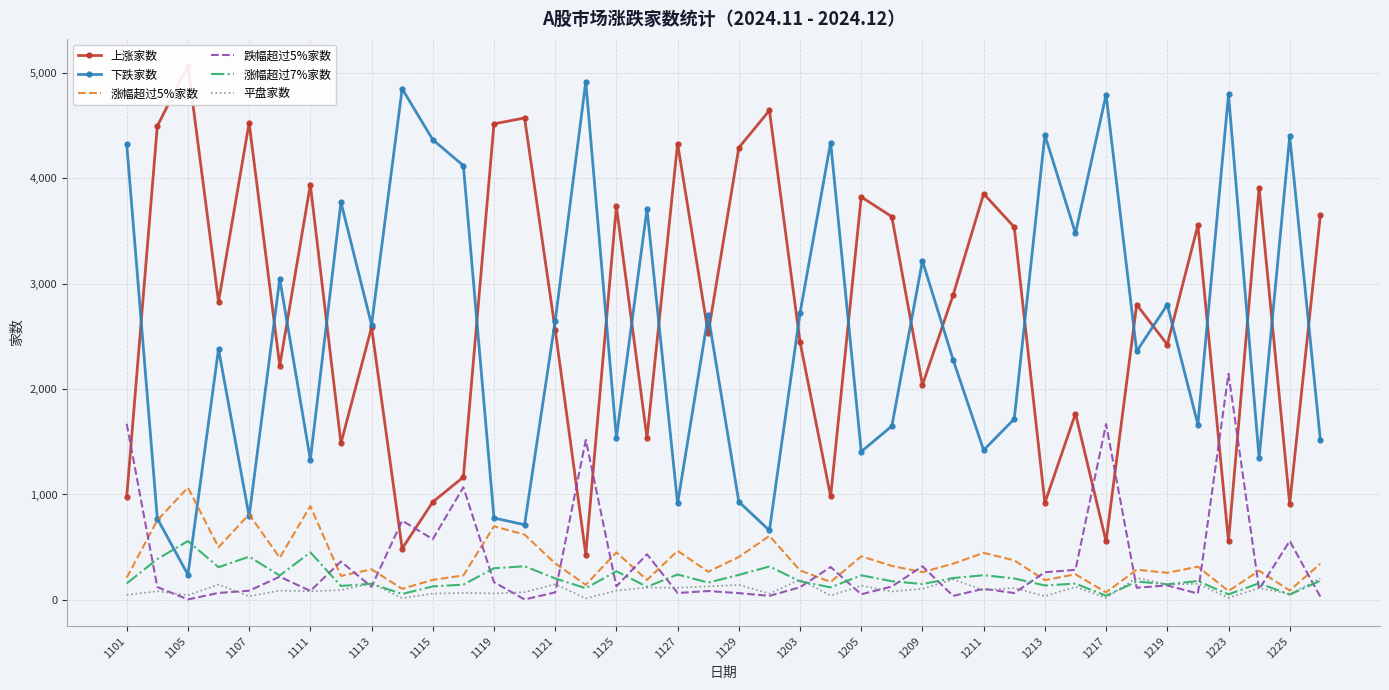

Which series has the widest spread of values?

下跌家数